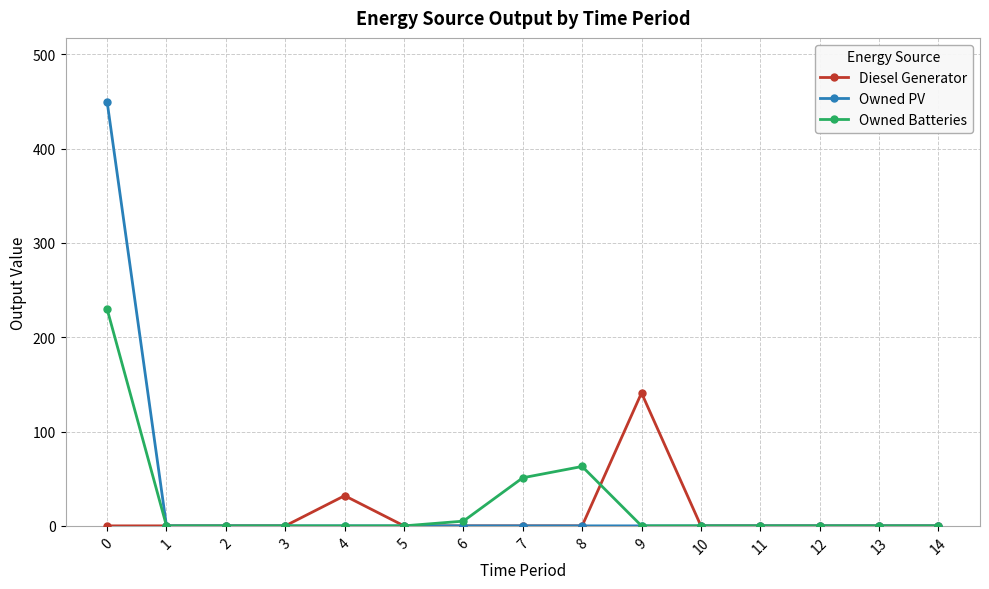

What is the difference between the Diesel Generator values at 1 and 9?

141